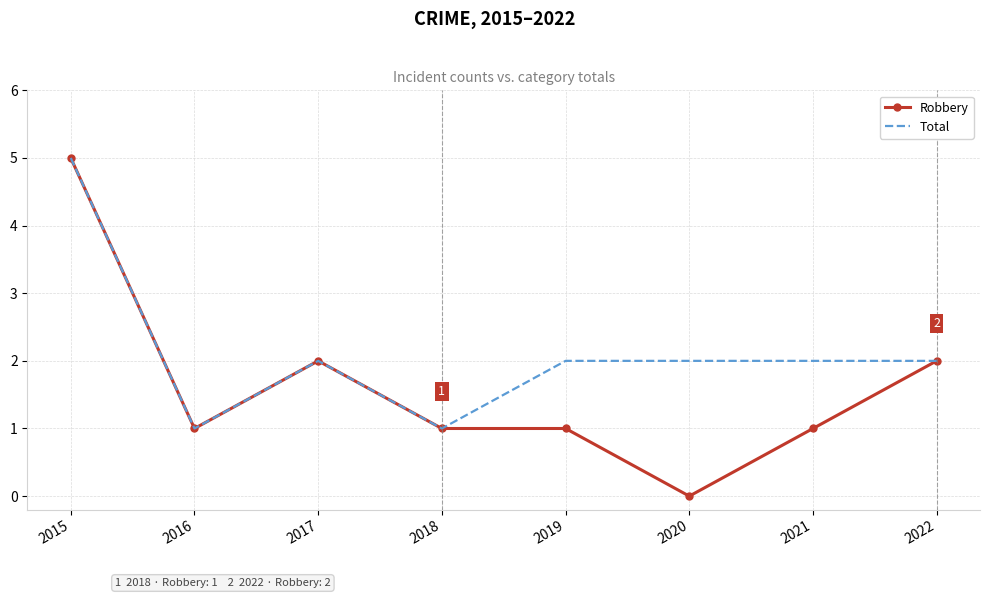

Where is the first local maximum for Robbery?

2017